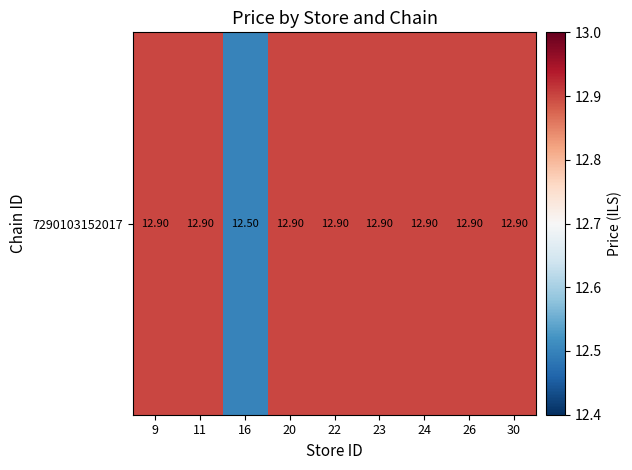

The chart shows a value of 7.8 at 11. True or false?

False